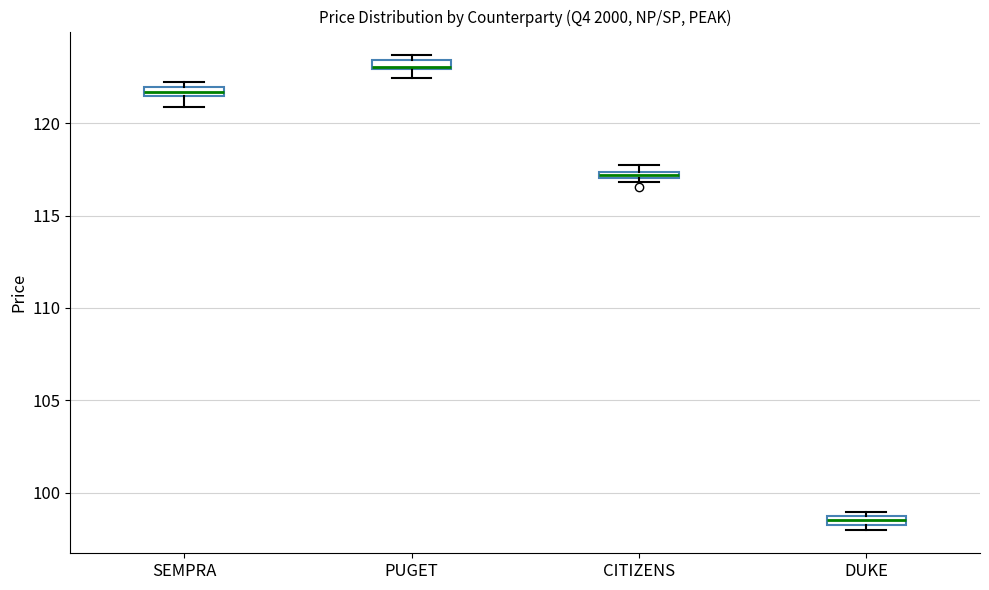

Where is the lower edge of the box for CITIZENS on the y-axis? The values are not printed on the chart, so give them approximately, as read against the axis.

117.0